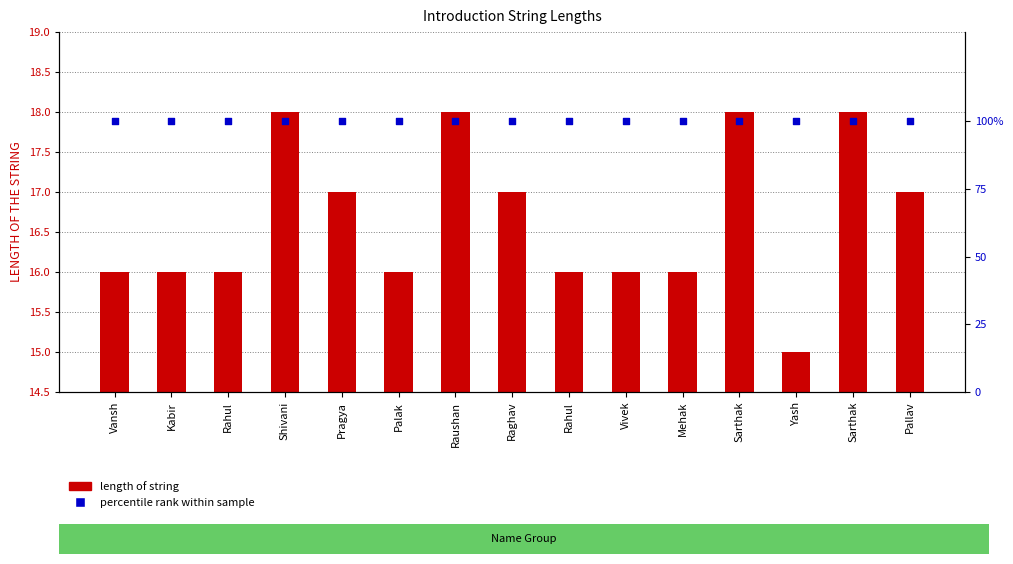

Which series contains the highest Y value?

percentile rank within sample